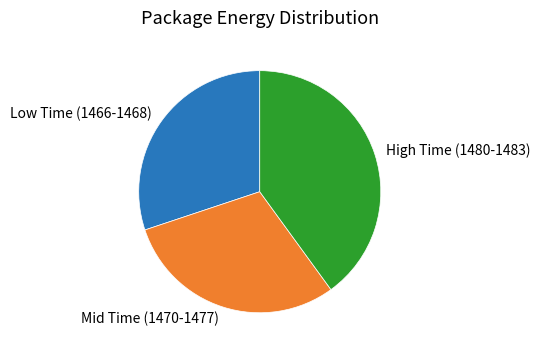

Which has a higher value, Mid Time (1470-1477) or High Time (1480-1483)?

High Time (1480-1483)